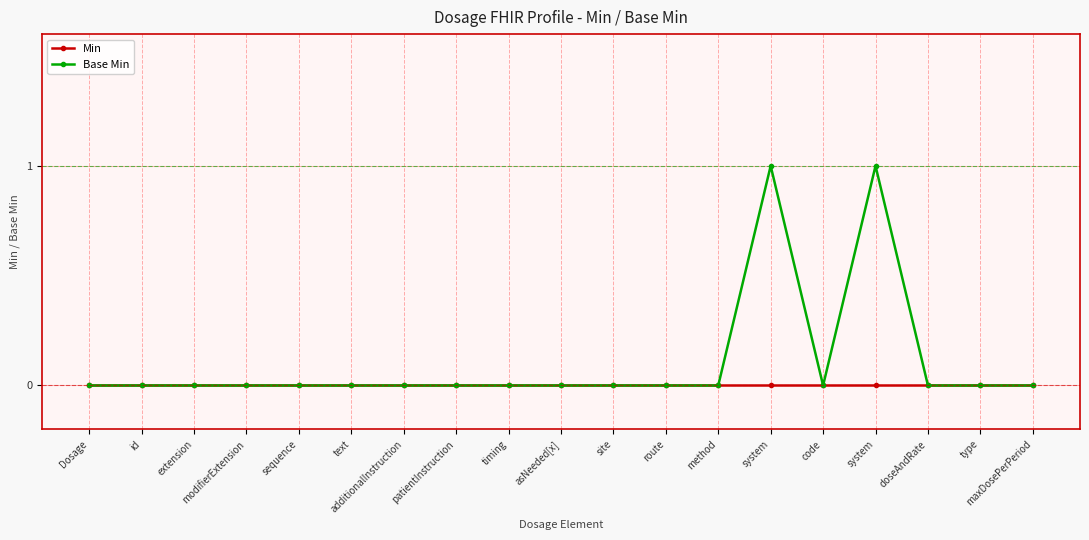

At how many categories does at least one series exceed 0?

2